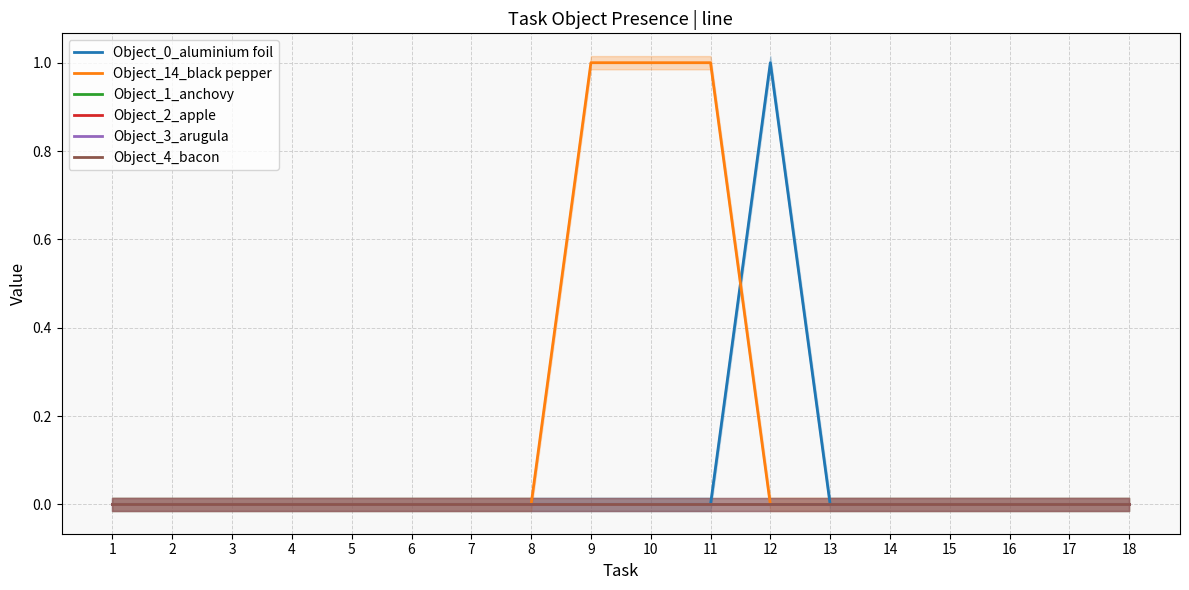

What are all the series names shown in the legend?

Object_0_aluminium foil, Object_14_black pepper, Object_1_anchovy, Object_2_apple, Object_3_arugula, Object_4_bacon